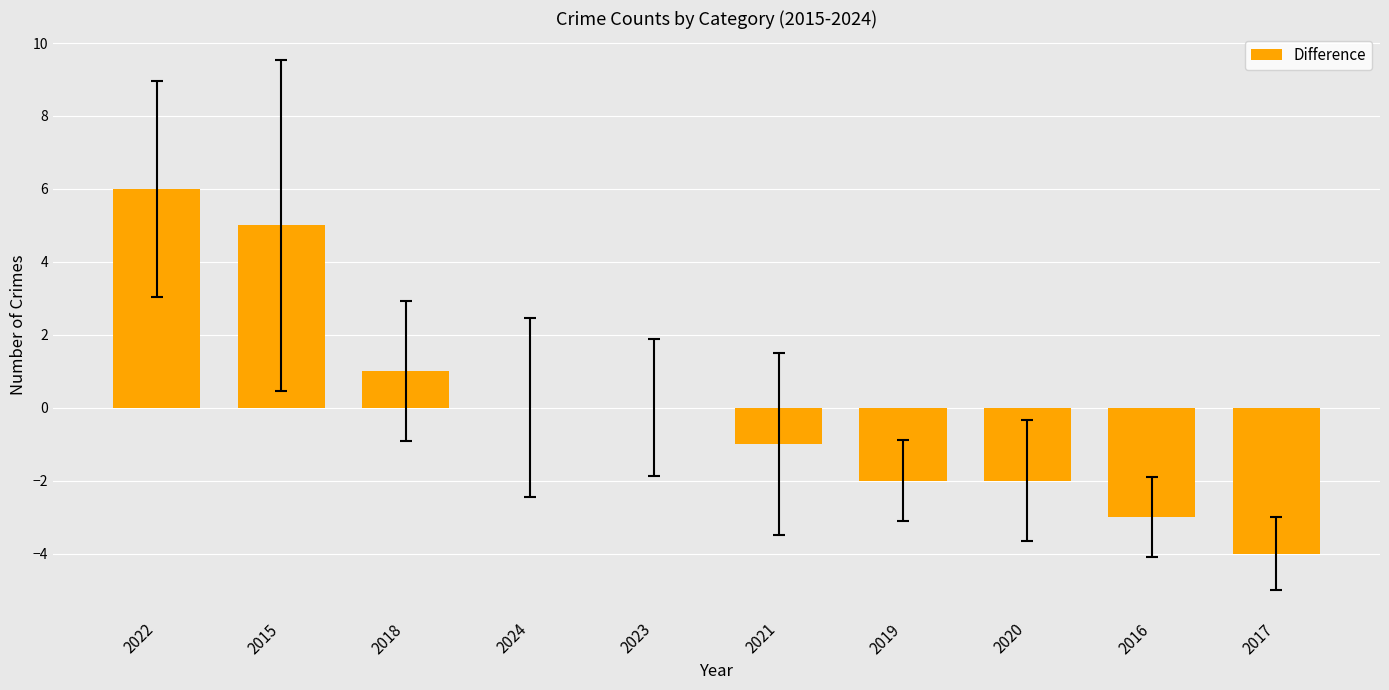

Reading left to right, list all the values displayed in this chart.

2022=6	2015=5	2018=1	2024=0	2023=0	2021=-1	2019=-2	2020=-2	2016=-3	2017=-4